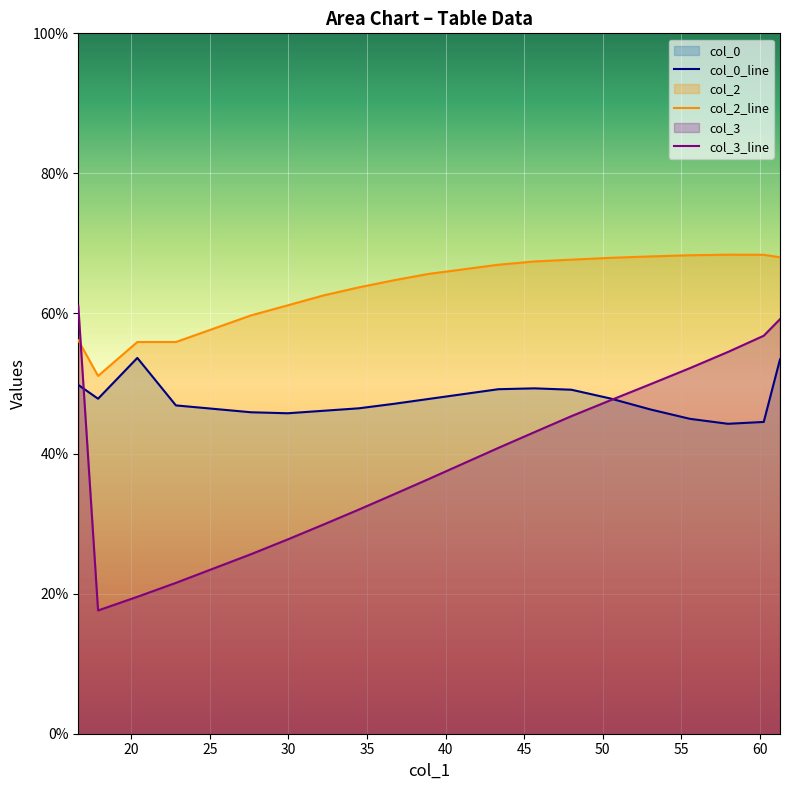

What are all the series names shown in the legend?

col_0_line, col_2_line, col_3_line